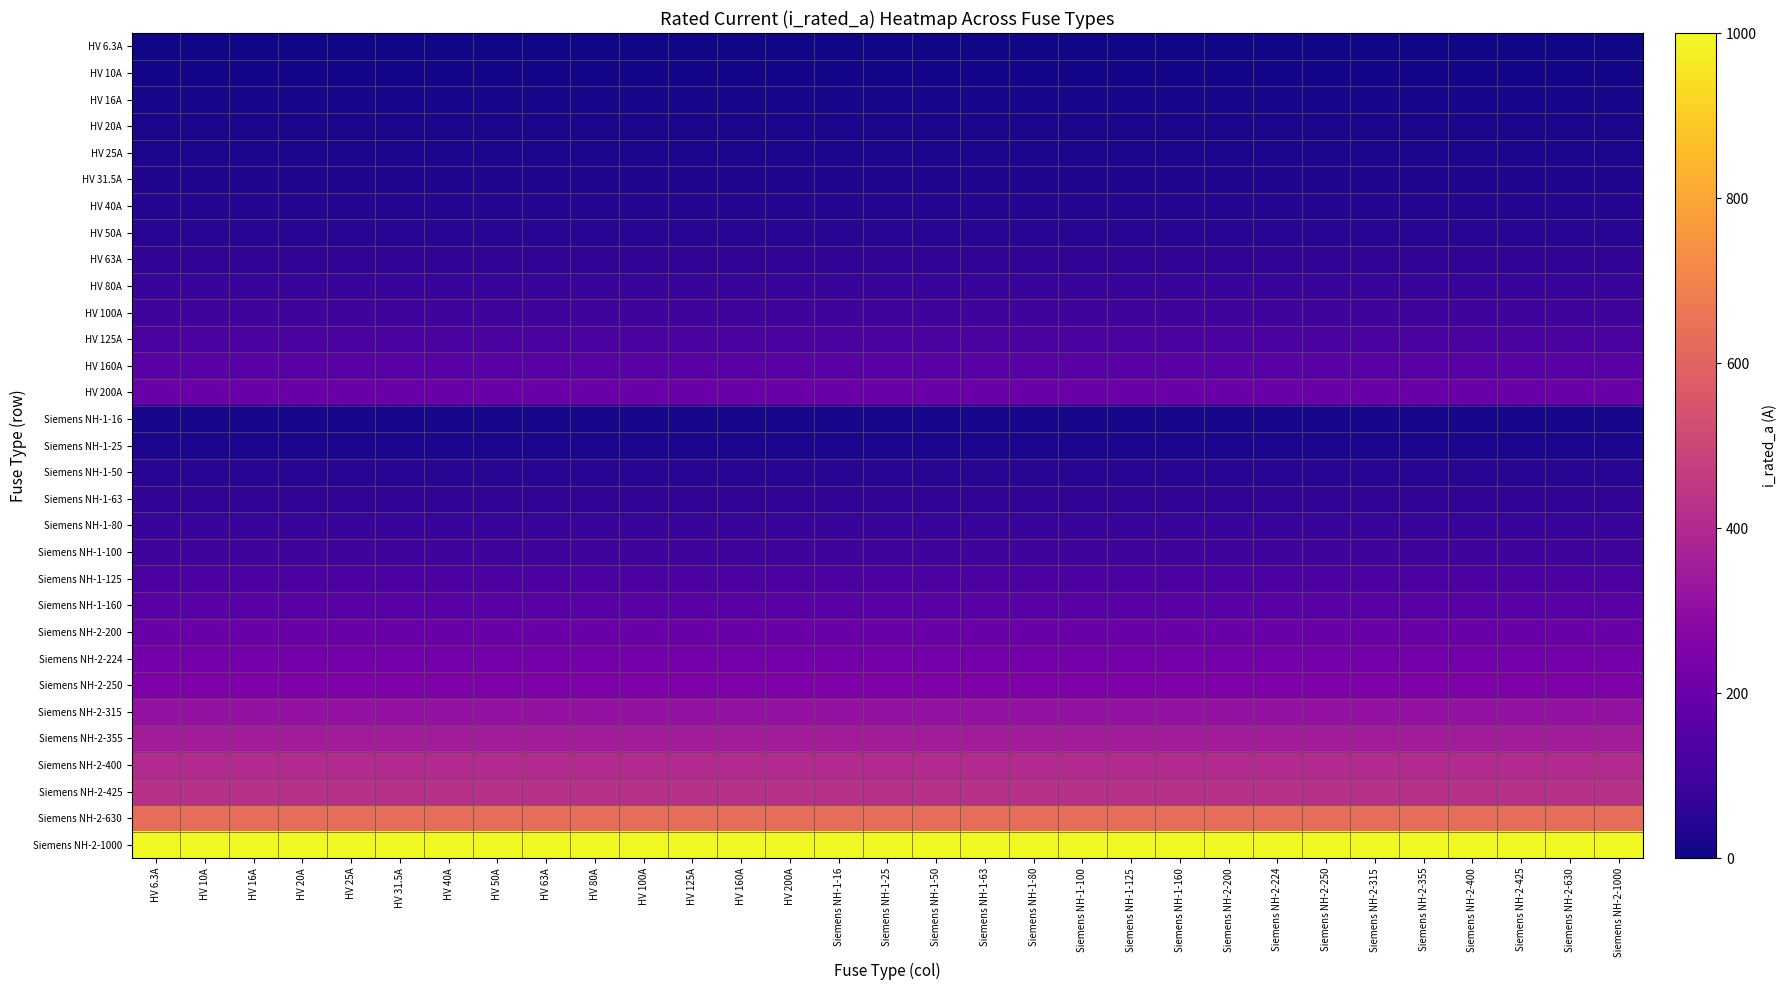

Reading left to right, list all the values displayed in this chart.

HV 6.3A: HV 6.3A=6.3	HV 10A=6.3	HV 16A=6.3	HV 20A=6.3	HV 25A=6.3	HV 31.5A=6.3	HV 40A=6.3	HV 50A=6.3	HV 63A=6.3	HV 80A=6.3	HV 100A=6.3	HV 125A=6.3	HV 160A=6.3	HV 200A=6.3	Siemens NH-1-16=6.3	Siemens NH-1-25=6.3	Siemens NH-1-50=6.3	Siemens NH-1-63=6.3	Siemens NH-1-80=6.3	Siemens NH-1-100=6.3	Siemens NH-1-125=6.3	Siemens NH-1-160=6.3	Siemens NH-2-200=6.3	Siemens NH-2-224=6.3	Siemens NH-2-250=6.3	Siemens NH-2-315=6.3	Siemens NH-2-355=6.3	Siemens NH-2-400=6.3	Siemens NH-2-425=6.3	Siemens NH-2-630=6.3	Siemens NH-2-1000=6.3
HV 10A: HV 6.3A=10.0	HV 10A=10.0	HV 16A=10.0	HV 20A=10.0	HV 25A=10.0	HV 31.5A=10.0	HV 40A=10.0	HV 50A=10.0	HV 63A=10.0	HV 80A=10.0	HV 100A=10.0	HV 125A=10.0	HV 160A=10.0	HV 200A=10.0	Siemens NH-1-16=10.0	Siemens NH-1-25=10.0	Siemens NH-1-50=10.0	Siemens NH-1-63=10.0	Siemens NH-1-80=10.0	Siemens NH-1-100=10.0	Siemens NH-1-125=10.0	Siemens NH-1-160=10.0	Siemens NH-2-200=10.0	Siemens NH-2-224=10.0	Siemens NH-2-250=10.0	Siemens NH-2-315=10.0	Siemens NH-2-355=10.0	Siemens NH-2-400=10.0	Siemens NH-2-425=10.0	Siemens NH-2-630=10.0	Siemens NH-2-1000=10.0
HV 16A: HV 6.3A=16.0	HV 10A=16.0	HV 16A=16.0	HV 20A=16.0	HV 25A=16.0	HV 31.5A=16.0	HV 40A=16.0	HV 50A=16.0	HV 63A=16.0	HV 80A=16.0	HV 100A=16.0	HV 125A=16.0	HV 160A=16.0	HV 200A=16.0	Siemens NH-1-16=16.0	Siemens NH-1-25=16.0	Siemens NH-1-50=16.0	Siemens NH-1-63=16.0	Siemens NH-1-80=16.0	Siemens NH-1-100=16.0	Siemens NH-1-125=16.0	Siemens NH-1-160=16.0	Siemens NH-2-200=16.0	Siemens NH-2-224=16.0	Siemens NH-2-250=16.0	Siemens NH-2-315=16.0	Siemens NH-2-355=16.0	Siemens NH-2-400=16.0	Siemens NH-2-425=16.0	Siemens NH-2-630=16.0	Siemens NH-2-1000=16.0
HV 20A: HV 6.3A=20.0	HV 10A=20.0	HV 16A=20.0	HV 20A=20.0	HV 25A=20.0	HV 31.5A=20.0	HV 40A=20.0	HV 50A=20.0	HV 63A=20.0	HV 80A=20.0	HV 100A=20.0	HV 125A=20.0	HV 160A=20.0	HV 200A=20.0	Siemens NH-1-16=20.0	Siemens NH-1-25=20.0	Siemens NH-1-50=20.0	Siemens NH-1-63=20.0	Siemens NH-1-80=20.0	Siemens NH-1-100=20.0	Siemens NH-1-125=20.0	Siemens NH-1-160=20.0	Siemens NH-2-200=20.0	Siemens NH-2-224=20.0	Siemens NH-2-250=20.0	Siemens NH-2-315=20.0	Siemens NH-2-355=20.0	Siemens NH-2-400=20.0	Siemens NH-2-425=20.0	Siemens NH-2-630=20.0	Siemens NH-2-1000=20.0
HV 25A: HV 6.3A=25.0	HV 10A=25.0	HV 16A=25.0	HV 20A=25.0	HV 25A=25.0	HV 31.5A=25.0	HV 40A=25.0	HV 50A=25.0	HV 63A=25.0	HV 80A=25.0	HV 100A=25.0	HV 125A=25.0	HV 160A=25.0	HV 200A=25.0	Siemens NH-1-16=25.0	Siemens NH-1-25=25.0	Siemens NH-1-50=25.0	Siemens NH-1-63=25.0	Siemens NH-1-80=25.0	Siemens NH-1-100=25.0	Siemens NH-1-125=25.0	Siemens NH-1-160=25.0	Siemens NH-2-200=25.0	Siemens NH-2-224=25.0	Siemens NH-2-250=25.0	Siemens NH-2-315=25.0	Siemens NH-2-355=25.0	Siemens NH-2-400=25.0	Siemens NH-2-425=25.0	Siemens NH-2-630=25.0	Siemens NH-2-1000=25.0
HV 31.5A: HV 6.3A=31.5	HV 10A=31.5	HV 16A=31.5	HV 20A=31.5	HV 25A=31.5	HV 31.5A=31.5	HV 40A=31.5	HV 50A=31.5	HV 63A=31.5	HV 80A=31.5	HV 100A=31.5	HV 125A=31.5	HV 160A=31.5	HV 200A=31.5	Siemens NH-1-16=31.5	Siemens NH-1-25=31.5	Siemens NH-1-50=31.5	Siemens NH-1-63=31.5	Siemens NH-1-80=31.5	Siemens NH-1-100=31.5	Siemens NH-1-125=31.5	Siemens NH-1-160=31.5	Siemens NH-2-200=31.5	Siemens NH-2-224=31.5	Siemens NH-2-250=31.5	Siemens NH-2-315=31.5	Siemens NH-2-355=31.5	Siemens NH-2-400=31.5	Siemens NH-2-425=31.5	Siemens NH-2-630=31.5	Siemens NH-2-1000=31.5
HV 40A: HV 6.3A=40.0	HV 10A=40.0	HV 16A=40.0	HV 20A=40.0	HV 25A=40.0	HV 31.5A=40.0	HV 40A=40.0	HV 50A=40.0	HV 63A=40.0	HV 80A=40.0	HV 100A=40.0	HV 125A=40.0	HV 160A=40.0	HV 200A=40.0	Siemens NH-1-16=40.0	Siemens NH-1-25=40.0	Siemens NH-1-50=40.0	Siemens NH-1-63=40.0	Siemens NH-1-80=40.0	Siemens NH-1-100=40.0	Siemens NH-1-125=40.0	Siemens NH-1-160=40.0	Siemens NH-2-200=40.0	Siemens NH-2-224=40.0	Siemens NH-2-250=40.0	Siemens NH-2-315=40.0	Siemens NH-2-355=40.0	Siemens NH-2-400=40.0	Siemens NH-2-425=40.0	Siemens NH-2-630=40.0	Siemens NH-2-1000=40.0
HV 50A: HV 6.3A=50.0	HV 10A=50.0	HV 16A=50.0	HV 20A=50.0	HV 25A=50.0	HV 31.5A=50.0	HV 40A=50.0	HV 50A=50.0	HV 63A=50.0	HV 80A=50.0	HV 100A=50.0	HV 125A=50.0	HV 160A=50.0	HV 200A=50.0	Siemens NH-1-16=50.0	Siemens NH-1-25=50.0	Siemens NH-1-50=50.0	Siemens NH-1-63=50.0	Siemens NH-1-80=50.0	Siemens NH-1-100=50.0	Siemens NH-1-125=50.0	Siemens NH-1-160=50.0	Siemens NH-2-200=50.0	Siemens NH-2-224=50.0	Siemens NH-2-250=50.0	Siemens NH-2-315=50.0	Siemens NH-2-355=50.0	Siemens NH-2-400=50.0	Siemens NH-2-425=50.0	Siemens NH-2-630=50.0	Siemens NH-2-1000=50.0
HV 63A: HV 6.3A=63.0	HV 10A=63.0	HV 16A=63.0	HV 20A=63.0	HV 25A=63.0	HV 31.5A=63.0	HV 40A=63.0	HV 50A=63.0	HV 63A=63.0	HV 80A=63.0	HV 100A=63.0	HV 125A=63.0	HV 160A=63.0	HV 200A=63.0	Siemens NH-1-16=63.0	Siemens NH-1-25=63.0	Siemens NH-1-50=63.0	Siemens NH-1-63=63.0	Siemens NH-1-80=63.0	Siemens NH-1-100=63.0	Siemens NH-1-125=63.0	Siemens NH-1-160=63.0	Siemens NH-2-200=63.0	Siemens NH-2-224=63.0	Siemens NH-2-250=63.0	Siemens NH-2-315=63.0	Siemens NH-2-355=63.0	Siemens NH-2-400=63.0	Siemens NH-2-425=63.0	Siemens NH-2-630=63.0	Siemens NH-2-1000=63.0
HV 80A: HV 6.3A=80.0	HV 10A=80.0	HV 16A=80.0	HV 20A=80.0	HV 25A=80.0	HV 31.5A=80.0	HV 40A=80.0	HV 50A=80.0	HV 63A=80.0	HV 80A=80.0	HV 100A=80.0	HV 125A=80.0	HV 160A=80.0	HV 200A=80.0	Siemens NH-1-16=80.0	Siemens NH-1-25=80.0	Siemens NH-1-50=80.0	Siemens NH-1-63=80.0	Siemens NH-1-80=80.0	Siemens NH-1-100=80.0	Siemens NH-1-125=80.0	Siemens NH-1-160=80.0	Siemens NH-2-200=80.0	Siemens NH-2-224=80.0	Siemens NH-2-250=80.0	Siemens NH-2-315=80.0	Siemens NH-2-355=80.0	Siemens NH-2-400=80.0	Siemens NH-2-425=80.0	Siemens NH-2-630=80.0	Siemens NH-2-1000=80.0
HV 100A: HV 6.3A=100.0	HV 10A=100.0	HV 16A=100.0	HV 20A=100.0	HV 25A=100.0	HV 31.5A=100.0	HV 40A=100.0	HV 50A=100.0	HV 63A=100.0	HV 80A=100.0	HV 100A=100.0	HV 125A=100.0	HV 160A=100.0	HV 200A=100.0	Siemens NH-1-16=100.0	Siemens NH-1-25=100.0	Siemens NH-1-50=100.0	Siemens NH-1-63=100.0	Siemens NH-1-80=100.0	Siemens NH-1-100=100.0	Siemens NH-1-125=100.0	Siemens NH-1-160=100.0	Siemens NH-2-200=100.0	Siemens NH-2-224=100.0	Siemens NH-2-250=100.0	Siemens NH-2-315=100.0	Siemens NH-2-355=100.0	Siemens NH-2-400=100.0	Siemens NH-2-425=100.0	Siemens NH-2-630=100.0	Siemens NH-2-1000=100.0
HV 125A: HV 6.3A=125.0	HV 10A=125.0	HV 16A=125.0	HV 20A=125.0	HV 25A=125.0	HV 31.5A=125.0	HV 40A=125.0	HV 50A=125.0	HV 63A=125.0	HV 80A=125.0	HV 100A=125.0	HV 125A=125.0	HV 160A=125.0	HV 200A=125.0	Siemens NH-1-16=125.0	Siemens NH-1-25=125.0	Siemens NH-1-50=125.0	Siemens NH-1-63=125.0	Siemens NH-1-80=125.0	Siemens NH-1-100=125.0	Siemens NH-1-125=125.0	Siemens NH-1-160=125.0	Siemens NH-2-200=125.0	Siemens NH-2-224=125.0	Siemens NH-2-250=125.0	Siemens NH-2-315=125.0	Siemens NH-2-355=125.0	Siemens NH-2-400=125.0	Siemens NH-2-425=125.0	Siemens NH-2-630=125.0	Siemens NH-2-1000=125.0
HV 160A: HV 6.3A=160.0	HV 10A=160.0	HV 16A=160.0	HV 20A=160.0	HV 25A=160.0	HV 31.5A=160.0	HV 40A=160.0	HV 50A=160.0	HV 63A=160.0	HV 80A=160.0	HV 100A=160.0	HV 125A=160.0	HV 160A=160.0	HV 200A=160.0	Siemens NH-1-16=160.0	Siemens NH-1-25=160.0	Siemens NH-1-50=160.0	Siemens NH-1-63=160.0	Siemens NH-1-80=160.0	Siemens NH-1-100=160.0	Siemens NH-1-125=160.0	Siemens NH-1-160=160.0	Siemens NH-2-200=160.0	Siemens NH-2-224=160.0	Siemens NH-2-250=160.0	Siemens NH-2-315=160.0	Siemens NH-2-355=160.0	Siemens NH-2-400=160.0	Siemens NH-2-425=160.0	Siemens NH-2-630=160.0	Siemens NH-2-1000=160.0
HV 200A: HV 6.3A=200.0	HV 10A=200.0	HV 16A=200.0	HV 20A=200.0	HV 25A=200.0	HV 31.5A=200.0	HV 40A=200.0	HV 50A=200.0	HV 63A=200.0	HV 80A=200.0	HV 100A=200.0	HV 125A=200.0	HV 160A=200.0	HV 200A=200.0	Siemens NH-1-16=200.0	Siemens NH-1-25=200.0	Siemens NH-1-50=200.0	Siemens NH-1-63=200.0	Siemens NH-1-80=200.0	Siemens NH-1-100=200.0	Siemens NH-1-125=200.0	Siemens NH-1-160=200.0	Siemens NH-2-200=200.0	Siemens NH-2-224=200.0	Siemens NH-2-250=200.0	Siemens NH-2-315=200.0	Siemens NH-2-355=200.0	Siemens NH-2-400=200.0	Siemens NH-2-425=200.0	Siemens NH-2-630=200.0	Siemens NH-2-1000=200.0
Siemens NH-1-16: HV 6.3A=16.0	HV 10A=16.0	HV 16A=16.0	HV 20A=16.0	HV 25A=16.0	HV 31.5A=16.0	HV 40A=16.0	HV 50A=16.0	HV 63A=16.0	HV 80A=16.0	HV 100A=16.0	HV 125A=16.0	HV 160A=16.0	HV 200A=16.0	Siemens NH-1-16=16.0	Siemens NH-1-25=16.0	Siemens NH-1-50=16.0	Siemens NH-1-63=16.0	Siemens NH-1-80=16.0	Siemens NH-1-100=16.0	Siemens NH-1-125=16.0	Siemens NH-1-160=16.0	Siemens NH-2-200=16.0	Siemens NH-2-224=16.0	Siemens NH-2-250=16.0	Siemens NH-2-315=16.0	Siemens NH-2-355=16.0	Siemens NH-2-400=16.0	Siemens NH-2-425=16.0	Siemens NH-2-630=16.0	Siemens NH-2-1000=16.0
Siemens NH-1-25: HV 6.3A=25.0	HV 10A=25.0	HV 16A=25.0	HV 20A=25.0	HV 25A=25.0	HV 31.5A=25.0	HV 40A=25.0	HV 50A=25.0	HV 63A=25.0	HV 80A=25.0	HV 100A=25.0	HV 125A=25.0	HV 160A=25.0	HV 200A=25.0	Siemens NH-1-16=25.0	Siemens NH-1-25=25.0	Siemens NH-1-50=25.0	Siemens NH-1-63=25.0	Siemens NH-1-80=25.0	Siemens NH-1-100=25.0	Siemens NH-1-125=25.0	Siemens NH-1-160=25.0	Siemens NH-2-200=25.0	Siemens NH-2-224=25.0	Siemens NH-2-250=25.0	Siemens NH-2-315=25.0	Siemens NH-2-355=25.0	Siemens NH-2-400=25.0	Siemens NH-2-425=25.0	Siemens NH-2-630=25.0	Siemens NH-2-1000=25.0
Siemens NH-1-50: HV 6.3A=50.0	HV 10A=50.0	HV 16A=50.0	HV 20A=50.0	HV 25A=50.0	HV 31.5A=50.0	HV 40A=50.0	HV 50A=50.0	HV 63A=50.0	HV 80A=50.0	HV 100A=50.0	HV 125A=50.0	HV 160A=50.0	HV 200A=50.0	Siemens NH-1-16=50.0	Siemens NH-1-25=50.0	Siemens NH-1-50=50.0	Siemens NH-1-63=50.0	Siemens NH-1-80=50.0	Siemens NH-1-100=50.0	Siemens NH-1-125=50.0	Siemens NH-1-160=50.0	Siemens NH-2-200=50.0	Siemens NH-2-224=50.0	Siemens NH-2-250=50.0	Siemens NH-2-315=50.0	Siemens NH-2-355=50.0	Siemens NH-2-400=50.0	Siemens NH-2-425=50.0	Siemens NH-2-630=50.0	Siemens NH-2-1000=50.0
Siemens NH-1-63: HV 6.3A=63.0	HV 10A=63.0	HV 16A=63.0	HV 20A=63.0	HV 25A=63.0	HV 31.5A=63.0	HV 40A=63.0	HV 50A=63.0	HV 63A=63.0	HV 80A=63.0	HV 100A=63.0	HV 125A=63.0	HV 160A=63.0	HV 200A=63.0	Siemens NH-1-16=63.0	Siemens NH-1-25=63.0	Siemens NH-1-50=63.0	Siemens NH-1-63=63.0	Siemens NH-1-80=63.0	Siemens NH-1-100=63.0	Siemens NH-1-125=63.0	Siemens NH-1-160=63.0	Siemens NH-2-200=63.0	Siemens NH-2-224=63.0	Siemens NH-2-250=63.0	Siemens NH-2-315=63.0	Siemens NH-2-355=63.0	Siemens NH-2-400=63.0	Siemens NH-2-425=63.0	Siemens NH-2-630=63.0	Siemens NH-2-1000=63.0
Siemens NH-1-80: HV 6.3A=80.0	HV 10A=80.0	HV 16A=80.0	HV 20A=80.0	HV 25A=80.0	HV 31.5A=80.0	HV 40A=80.0	HV 50A=80.0	HV 63A=80.0	HV 80A=80.0	HV 100A=80.0	HV 125A=80.0	HV 160A=80.0	HV 200A=80.0	Siemens NH-1-16=80.0	Siemens NH-1-25=80.0	Siemens NH-1-50=80.0	Siemens NH-1-63=80.0	Siemens NH-1-80=80.0	Siemens NH-1-100=80.0	Siemens NH-1-125=80.0	Siemens NH-1-160=80.0	Siemens NH-2-200=80.0	Siemens NH-2-224=80.0	Siemens NH-2-250=80.0	Siemens NH-2-315=80.0	Siemens NH-2-355=80.0	Siemens NH-2-400=80.0	Siemens NH-2-425=80.0	Siemens NH-2-630=80.0	Siemens NH-2-1000=80.0
Siemens NH-1-100: HV 6.3A=100.0	HV 10A=100.0	HV 16A=100.0	HV 20A=100.0	HV 25A=100.0	HV 31.5A=100.0	HV 40A=100.0	HV 50A=100.0	HV 63A=100.0	HV 80A=100.0	HV 100A=100.0	HV 125A=100.0	HV 160A=100.0	HV 200A=100.0	Siemens NH-1-16=100.0	Siemens NH-1-25=100.0	Siemens NH-1-50=100.0	Siemens NH-1-63=100.0	Siemens NH-1-80=100.0	Siemens NH-1-100=100.0	Siemens NH-1-125=100.0	Siemens NH-1-160=100.0	Siemens NH-2-200=100.0	Siemens NH-2-224=100.0	Siemens NH-2-250=100.0	Siemens NH-2-315=100.0	Siemens NH-2-355=100.0	Siemens NH-2-400=100.0	Siemens NH-2-425=100.0	Siemens NH-2-630=100.0	Siemens NH-2-1000=100.0
Siemens NH-1-125: HV 6.3A=125.0	HV 10A=125.0	HV 16A=125.0	HV 20A=125.0	HV 25A=125.0	HV 31.5A=125.0	HV 40A=125.0	HV 50A=125.0	HV 63A=125.0	HV 80A=125.0	HV 100A=125.0	HV 125A=125.0	HV 160A=125.0	HV 200A=125.0	Siemens NH-1-16=125.0	Siemens NH-1-25=125.0	Siemens NH-1-50=125.0	Siemens NH-1-63=125.0	Siemens NH-1-80=125.0	Siemens NH-1-100=125.0	Siemens NH-1-125=125.0	Siemens NH-1-160=125.0	Siemens NH-2-200=125.0	Siemens NH-2-224=125.0	Siemens NH-2-250=125.0	Siemens NH-2-315=125.0	Siemens NH-2-355=125.0	Siemens NH-2-400=125.0	Siemens NH-2-425=125.0	Siemens NH-2-630=125.0	Siemens NH-2-1000=125.0
Siemens NH-1-160: HV 6.3A=160.0	HV 10A=160.0	HV 16A=160.0	HV 20A=160.0	HV 25A=160.0	HV 31.5A=160.0	HV 40A=160.0	HV 50A=160.0	HV 63A=160.0	HV 80A=160.0	HV 100A=160.0	HV 125A=160.0	HV 160A=160.0	HV 200A=160.0	Siemens NH-1-16=160.0	Siemens NH-1-25=160.0	Siemens NH-1-50=160.0	Siemens NH-1-63=160.0	Siemens NH-1-80=160.0	Siemens NH-1-100=160.0	Siemens NH-1-125=160.0	Siemens NH-1-160=160.0	Siemens NH-2-200=160.0	Siemens NH-2-224=160.0	Siemens NH-2-250=160.0	Siemens NH-2-315=160.0	Siemens NH-2-355=160.0	Siemens NH-2-400=160.0	Siemens NH-2-425=160.0	Siemens NH-2-630=160.0	Siemens NH-2-1000=160.0
Siemens NH-2-200: HV 6.3A=200.0	HV 10A=200.0	HV 16A=200.0	HV 20A=200.0	HV 25A=200.0	HV 31.5A=200.0	HV 40A=200.0	HV 50A=200.0	HV 63A=200.0	HV 80A=200.0	HV 100A=200.0	HV 125A=200.0	HV 160A=200.0	HV 200A=200.0	Siemens NH-1-16=200.0	Siemens NH-1-25=200.0	Siemens NH-1-50=200.0	Siemens NH-1-63=200.0	Siemens NH-1-80=200.0	Siemens NH-1-100=200.0	Siemens NH-1-125=200.0	Siemens NH-1-160=200.0	Siemens NH-2-200=200.0	Siemens NH-2-224=200.0	Siemens NH-2-250=200.0	Siemens NH-2-315=200.0	Siemens NH-2-355=200.0	Siemens NH-2-400=200.0	Siemens NH-2-425=200.0	Siemens NH-2-630=200.0	Siemens NH-2-1000=200.0
Siemens NH-2-224: HV 6.3A=224.0	HV 10A=224.0	HV 16A=224.0	HV 20A=224.0	HV 25A=224.0	HV 31.5A=224.0	HV 40A=224.0	HV 50A=224.0	HV 63A=224.0	HV 80A=224.0	HV 100A=224.0	HV 125A=224.0	HV 160A=224.0	HV 200A=224.0	Siemens NH-1-16=224.0	Siemens NH-1-25=224.0	Siemens NH-1-50=224.0	Siemens NH-1-63=224.0	Siemens NH-1-80=224.0	Siemens NH-1-100=224.0	Siemens NH-1-125=224.0	Siemens NH-1-160=224.0	Siemens NH-2-200=224.0	Siemens NH-2-224=224.0	Siemens NH-2-250=224.0	Siemens NH-2-315=224.0	Siemens NH-2-355=224.0	Siemens NH-2-400=224.0	Siemens NH-2-425=224.0	Siemens NH-2-630=224.0	Siemens NH-2-1000=224.0
Siemens NH-2-250: HV 6.3A=250.0	HV 10A=250.0	HV 16A=250.0	HV 20A=250.0	HV 25A=250.0	HV 31.5A=250.0	HV 40A=250.0	HV 50A=250.0	HV 63A=250.0	HV 80A=250.0	HV 100A=250.0	HV 125A=250.0	HV 160A=250.0	HV 200A=250.0	Siemens NH-1-16=250.0	Siemens NH-1-25=250.0	Siemens NH-1-50=250.0	Siemens NH-1-63=250.0	Siemens NH-1-80=250.0	Siemens NH-1-100=250.0	Siemens NH-1-125=250.0	Siemens NH-1-160=250.0	Siemens NH-2-200=250.0	Siemens NH-2-224=250.0	Siemens NH-2-250=250.0	Siemens NH-2-315=250.0	Siemens NH-2-355=250.0	Siemens NH-2-400=250.0	Siemens NH-2-425=250.0	Siemens NH-2-630=250.0	Siemens NH-2-1000=250.0
Siemens NH-2-315: HV 6.3A=315.0	HV 10A=315.0	HV 16A=315.0	HV 20A=315.0	HV 25A=315.0	HV 31.5A=315.0	HV 40A=315.0	HV 50A=315.0	HV 63A=315.0	HV 80A=315.0	HV 100A=315.0	HV 125A=315.0	HV 160A=315.0	HV 200A=315.0	Siemens NH-1-16=315.0	Siemens NH-1-25=315.0	Siemens NH-1-50=315.0	Siemens NH-1-63=315.0	Siemens NH-1-80=315.0	Siemens NH-1-100=315.0	Siemens NH-1-125=315.0	Siemens NH-1-160=315.0	Siemens NH-2-200=315.0	Siemens NH-2-224=315.0	Siemens NH-2-250=315.0	Siemens NH-2-315=315.0	Siemens NH-2-355=315.0	Siemens NH-2-400=315.0	Siemens NH-2-425=315.0	Siemens NH-2-630=315.0	Siemens NH-2-1000=315.0
Siemens NH-2-355: HV 6.3A=355.0	HV 10A=355.0	HV 16A=355.0	HV 20A=355.0	HV 25A=355.0	HV 31.5A=355.0	HV 40A=355.0	HV 50A=355.0	HV 63A=355.0	HV 80A=355.0	HV 100A=355.0	HV 125A=355.0	HV 160A=355.0	HV 200A=355.0	Siemens NH-1-16=355.0	Siemens NH-1-25=355.0	Siemens NH-1-50=355.0	Siemens NH-1-63=355.0	Siemens NH-1-80=355.0	Siemens NH-1-100=355.0	Siemens NH-1-125=355.0	Siemens NH-1-160=355.0	Siemens NH-2-200=355.0	Siemens NH-2-224=355.0	Siemens NH-2-250=355.0	Siemens NH-2-315=355.0	Siemens NH-2-355=355.0	Siemens NH-2-400=355.0	Siemens NH-2-425=355.0	Siemens NH-2-630=355.0	Siemens NH-2-1000=355.0
Siemens NH-2-400: HV 6.3A=400.0	HV 10A=400.0	HV 16A=400.0	HV 20A=400.0	HV 25A=400.0	HV 31.5A=400.0	HV 40A=400.0	HV 50A=400.0	HV 63A=400.0	HV 80A=400.0	HV 100A=400.0	HV 125A=400.0	HV 160A=400.0	HV 200A=400.0	Siemens NH-1-16=400.0	Siemens NH-1-25=400.0	Siemens NH-1-50=400.0	Siemens NH-1-63=400.0	Siemens NH-1-80=400.0	Siemens NH-1-100=400.0	Siemens NH-1-125=400.0	Siemens NH-1-160=400.0	Siemens NH-2-200=400.0	Siemens NH-2-224=400.0	Siemens NH-2-250=400.0	Siemens NH-2-315=400.0	Siemens NH-2-355=400.0	Siemens NH-2-400=400.0	Siemens NH-2-425=400.0	Siemens NH-2-630=400.0	Siemens NH-2-1000=400.0
Siemens NH-2-425: HV 6.3A=425.0	HV 10A=425.0	HV 16A=425.0	HV 20A=425.0	HV 25A=425.0	HV 31.5A=425.0	HV 40A=425.0	HV 50A=425.0	HV 63A=425.0	HV 80A=425.0	HV 100A=425.0	HV 125A=425.0	HV 160A=425.0	HV 200A=425.0	Siemens NH-1-16=425.0	Siemens NH-1-25=425.0	Siemens NH-1-50=425.0	Siemens NH-1-63=425.0	Siemens NH-1-80=425.0	Siemens NH-1-100=425.0	Siemens NH-1-125=425.0	Siemens NH-1-160=425.0	Siemens NH-2-200=425.0	Siemens NH-2-224=425.0	Siemens NH-2-250=425.0	Siemens NH-2-315=425.0	Siemens NH-2-355=425.0	Siemens NH-2-400=425.0	Siemens NH-2-425=425.0	Siemens NH-2-630=425.0	Siemens NH-2-1000=425.0
Siemens NH-2-630: HV 6.3A=630.0	HV 10A=630.0	HV 16A=630.0	HV 20A=630.0	HV 25A=630.0	HV 31.5A=630.0	HV 40A=630.0	HV 50A=630.0	HV 63A=630.0	HV 80A=630.0	HV 100A=630.0	HV 125A=630.0	HV 160A=630.0	HV 200A=630.0	Siemens NH-1-16=630.0	Siemens NH-1-25=630.0	Siemens NH-1-50=630.0	Siemens NH-1-63=630.0	Siemens NH-1-80=630.0	Siemens NH-1-100=630.0	Siemens NH-1-125=630.0	Siemens NH-1-160=630.0	Siemens NH-2-200=630.0	Siemens NH-2-224=630.0	Siemens NH-2-250=630.0	Siemens NH-2-315=630.0	Siemens NH-2-355=630.0	Siemens NH-2-400=630.0	Siemens NH-2-425=630.0	Siemens NH-2-630=630.0	Siemens NH-2-1000=630.0
Siemens NH-2-1000: HV 6.3A=1000.0	HV 10A=1000.0	HV 16A=1000.0	HV 20A=1000.0	HV 25A=1000.0	HV 31.5A=1000.0	HV 40A=1000.0	HV 50A=1000.0	HV 63A=1000.0	HV 80A=1000.0	HV 100A=1000.0	HV 125A=1000.0	HV 160A=1000.0	HV 200A=1000.0	Siemens NH-1-16=1000.0	Siemens NH-1-25=1000.0	Siemens NH-1-50=1000.0	Siemens NH-1-63=1000.0	Siemens NH-1-80=1000.0	Siemens NH-1-100=1000.0	Siemens NH-1-125=1000.0	Siemens NH-1-160=1000.0	Siemens NH-2-200=1000.0	Siemens NH-2-224=1000.0	Siemens NH-2-250=1000.0	Siemens NH-2-315=1000.0	Siemens NH-2-355=1000.0	Siemens NH-2-400=1000.0	Siemens NH-2-425=1000.0	Siemens NH-2-630=1000.0	Siemens NH-2-1000=1000.0